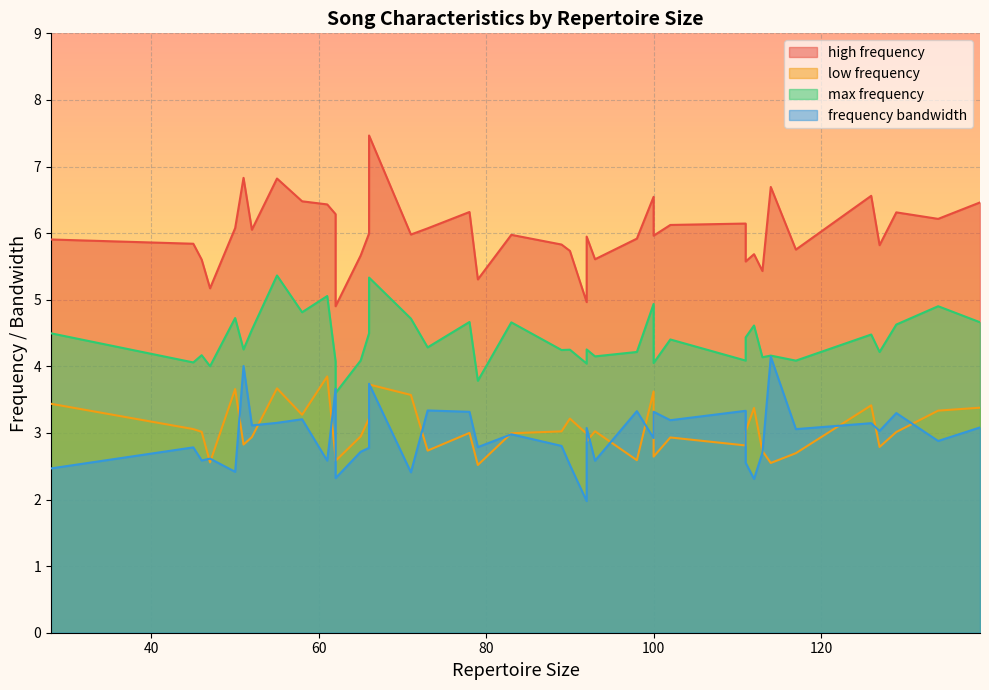

What is the difference between the maximum and minimum values in the max frequency series?

1.8